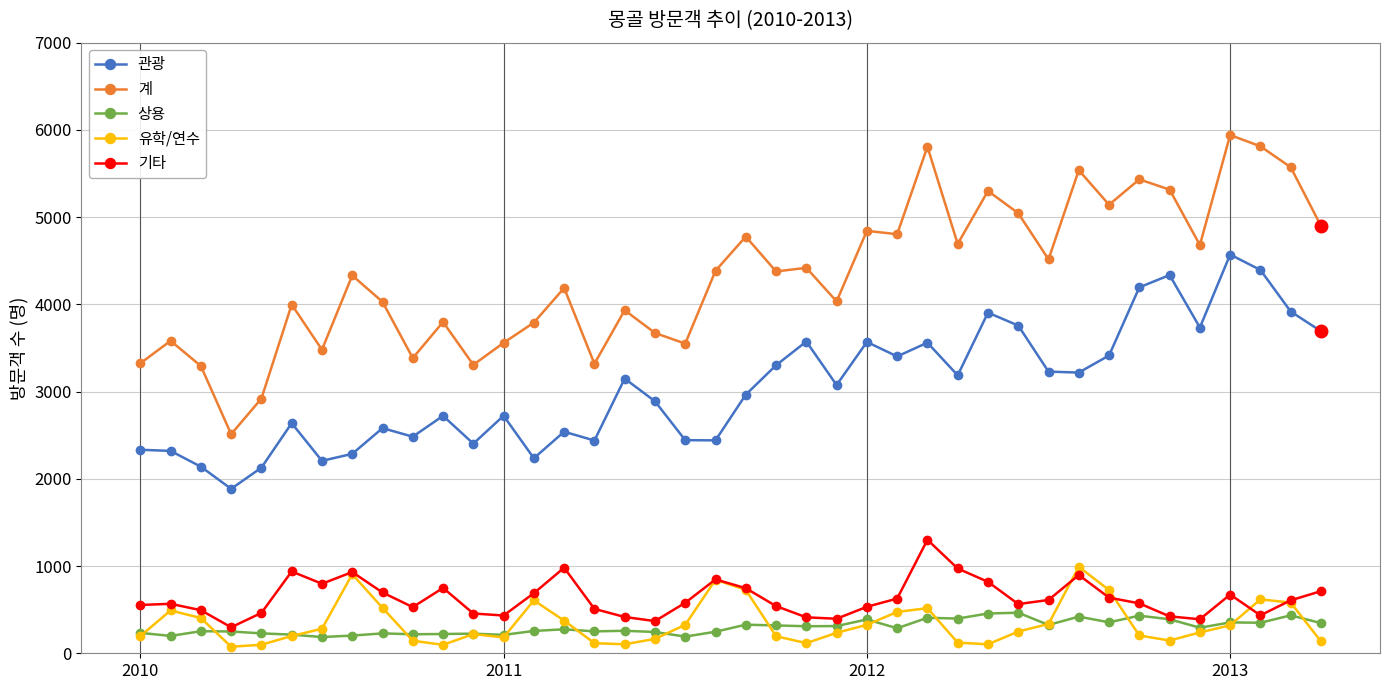

In 상용, how many points are higher than both neighbors (excluding endpoints)?

13